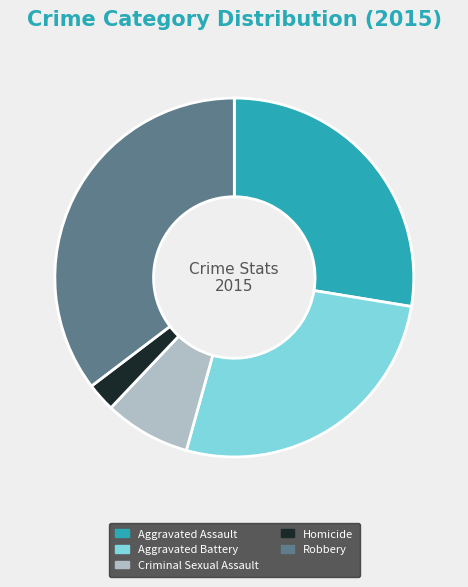

What is the largest slice in the pie chart?

Robbery